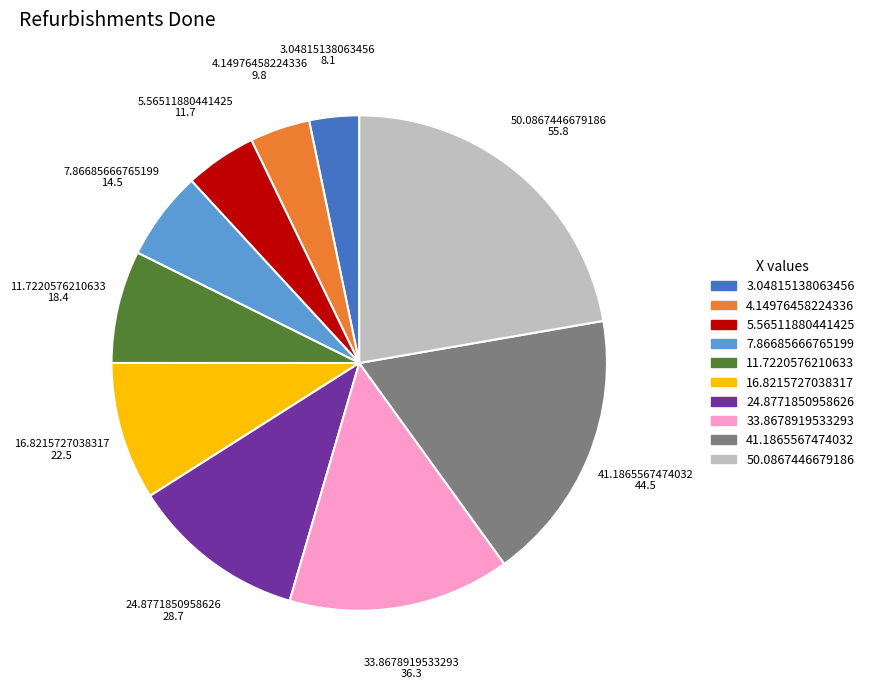

How many slices are in this pie chart?

10